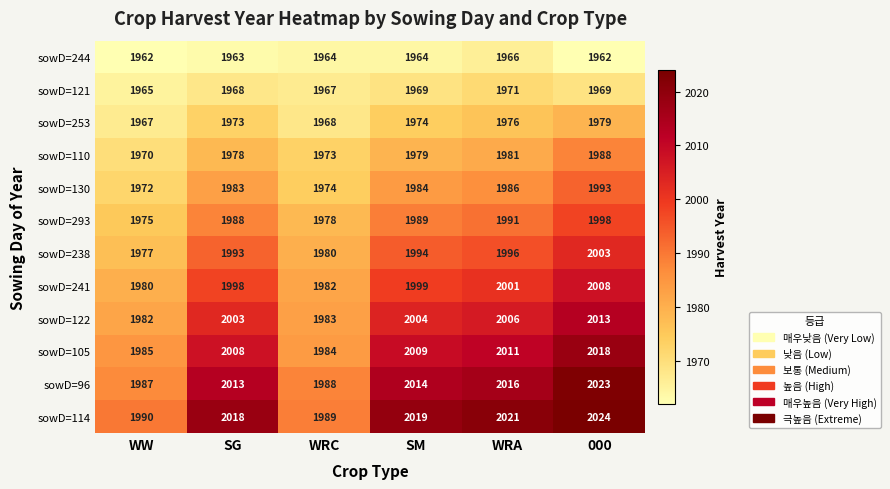

The sowD=241 series shows 1999 at SM. True or false?

True